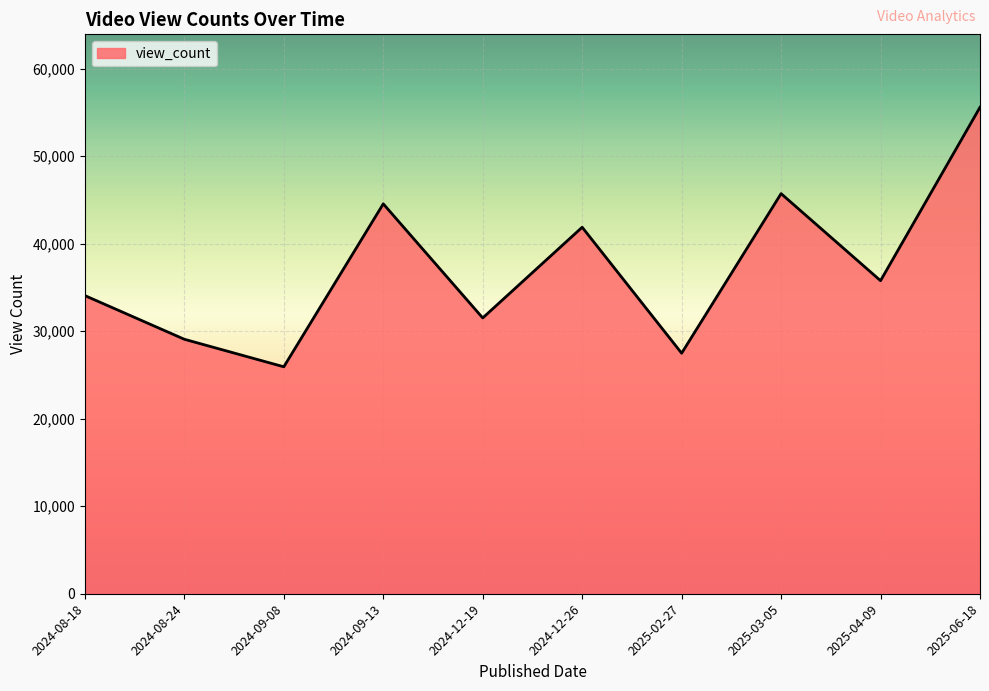

What position from the right is 2024-09-13?

7